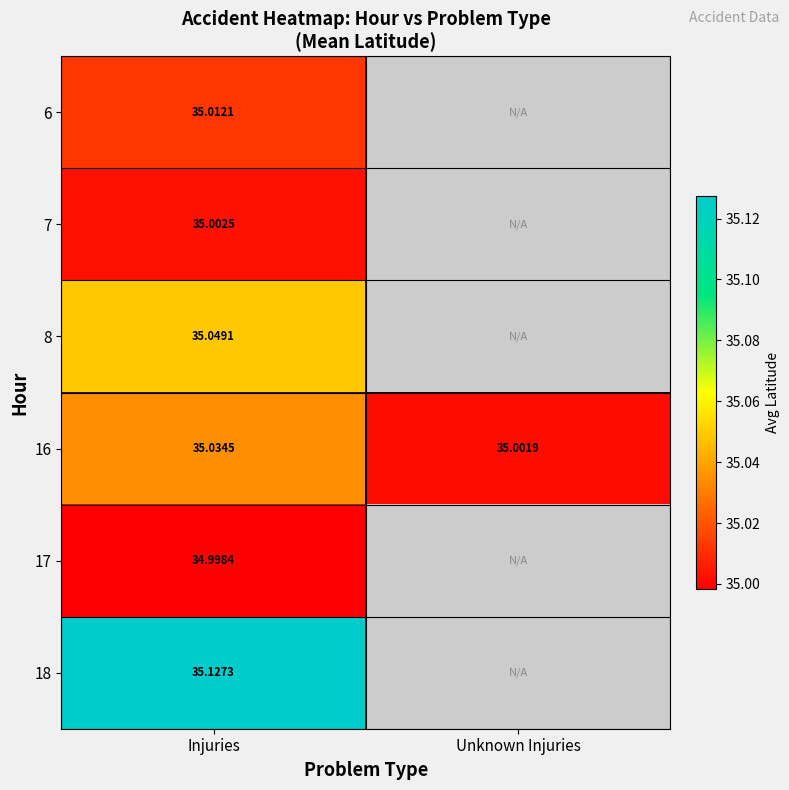

Is the value of 16 at Injuries greater than the value of 8 at Injuries?

No